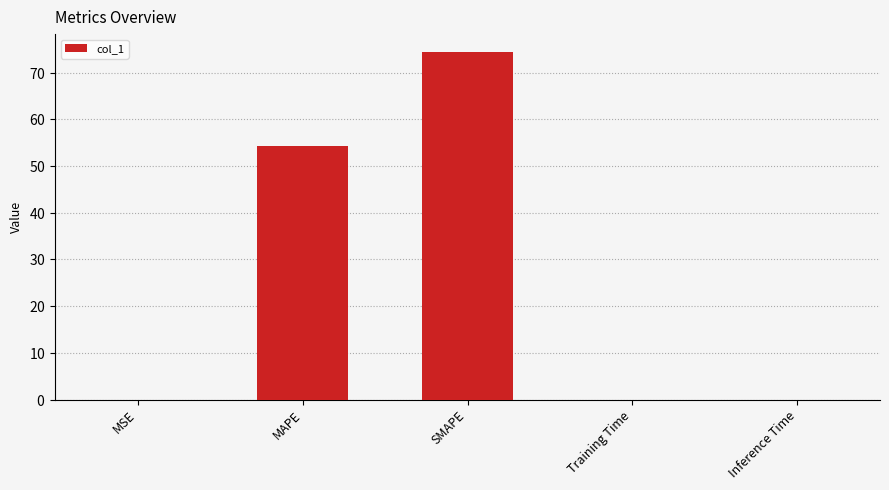

Are the bars grouped side by side (vs. stacked)?

No